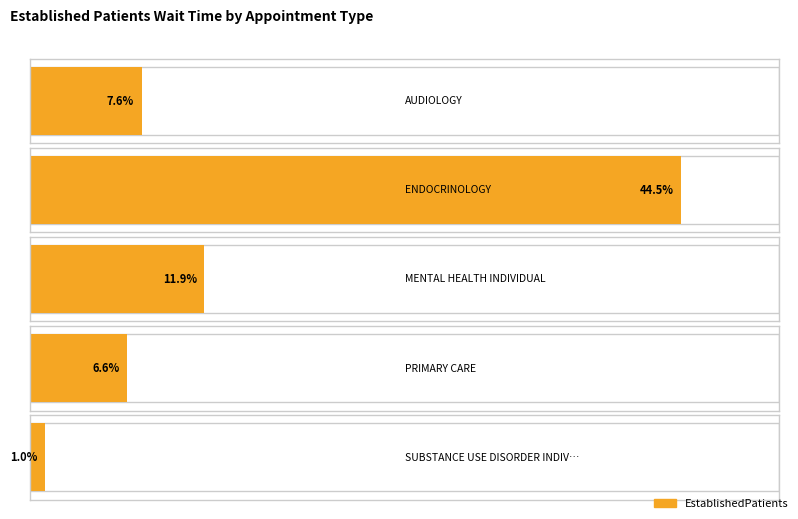

How many data points are above 7?

3